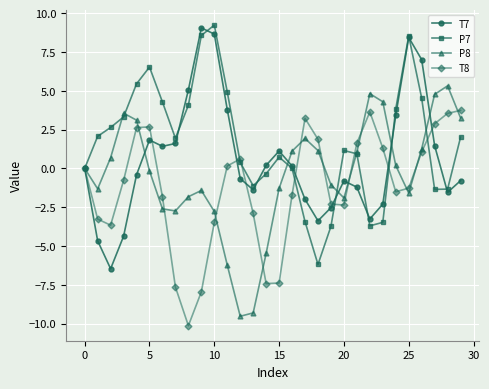

Count the number of categories in the chart.

30